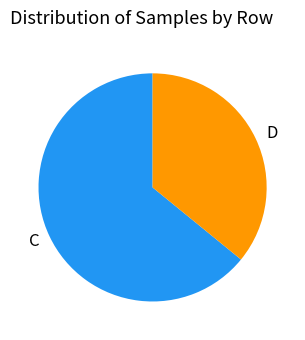

How many segments does this pie chart have?

2